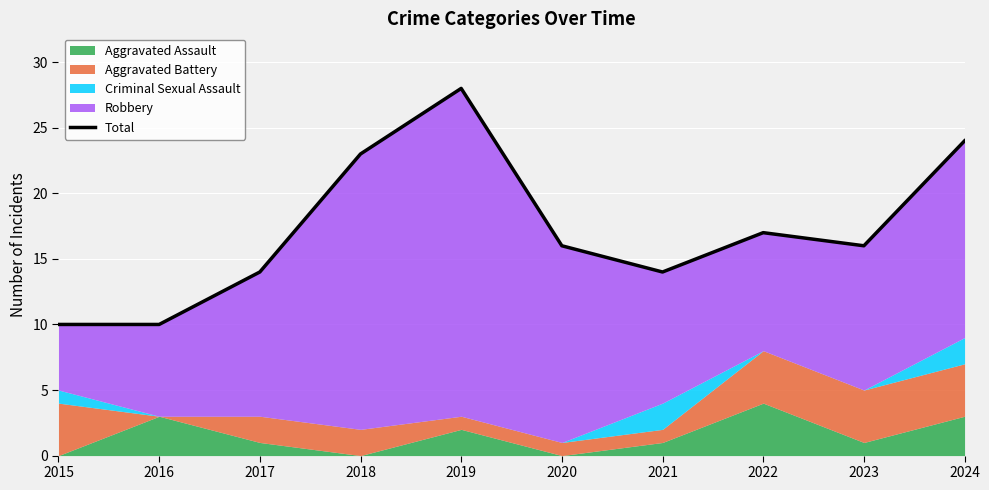

How many data points does each series have?

10